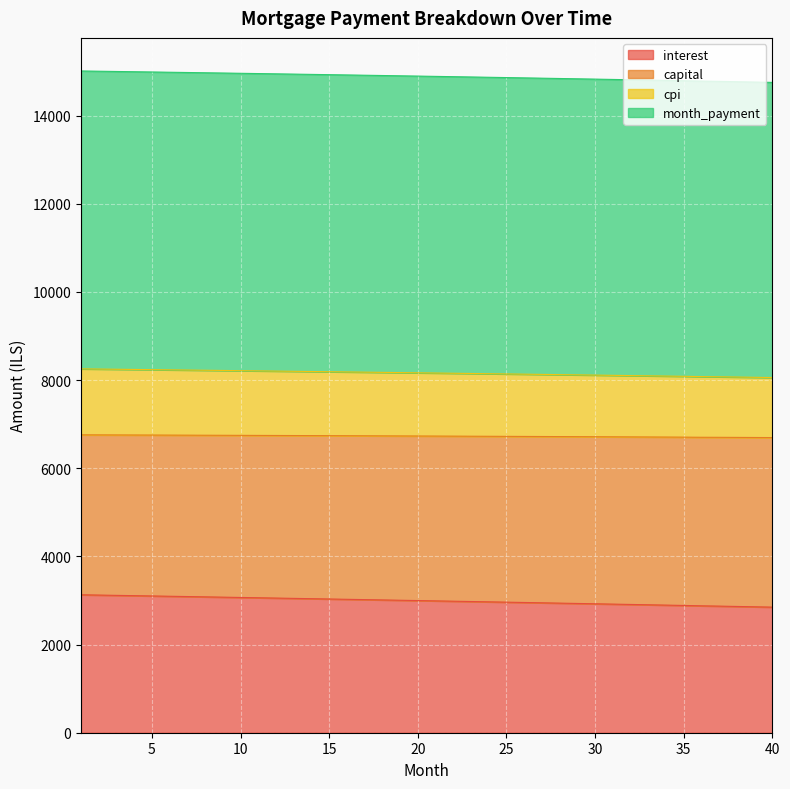

True or false: capital and cpi intersect in this chart.

False